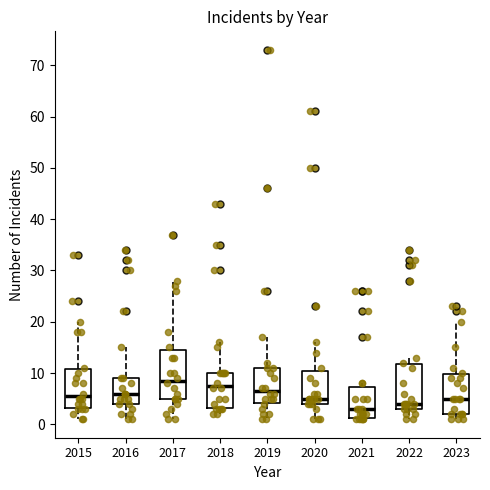

Reading left to right, read every box against the y-axis: the position of its median line, the range the box covers, and the ends of its whiskers. The values are not printed on the chart, so give them approximately, as read against the axis.

2015: median 6, box 3 to 11, whiskers 1 to 20
2016: median 6, box 4 to 9, whiskers 1 to 15
2017: median 9, box 5 to 15, whiskers 1 to 28
2018: median 8, box 3 to 10, whiskers 2 to 16
2019: median 7, box 4 to 11, whiskers 1 to 17
2020: median 5, box 4 to 11, whiskers 1 to 16
2021: median 3, box 1 to 7, whiskers 1 to 8
2022: median 4, box 3 to 12, whiskers 1 to 13
2023: median 5, box 2 to 10, whiskers 1 to 20